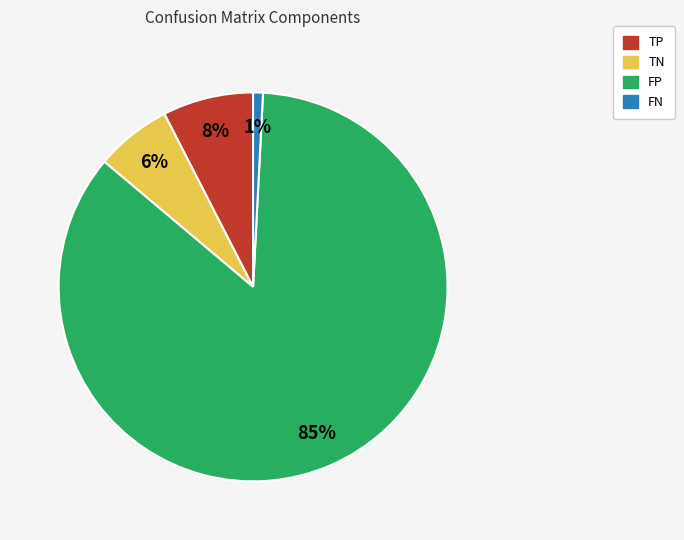

How many slices are in this pie chart?

4